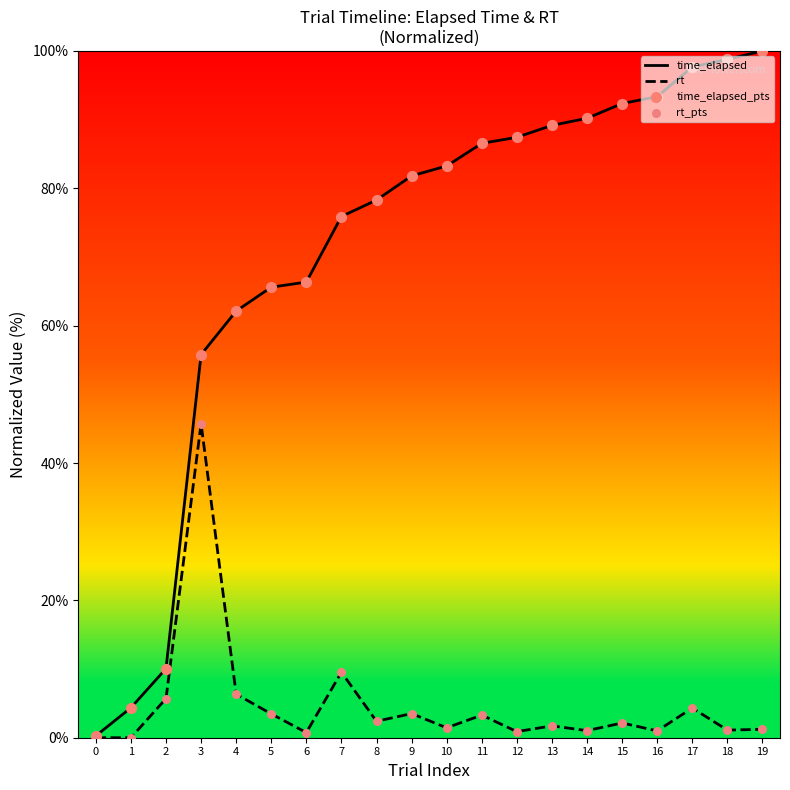

Which series changed the most between 3 and 9?

rt